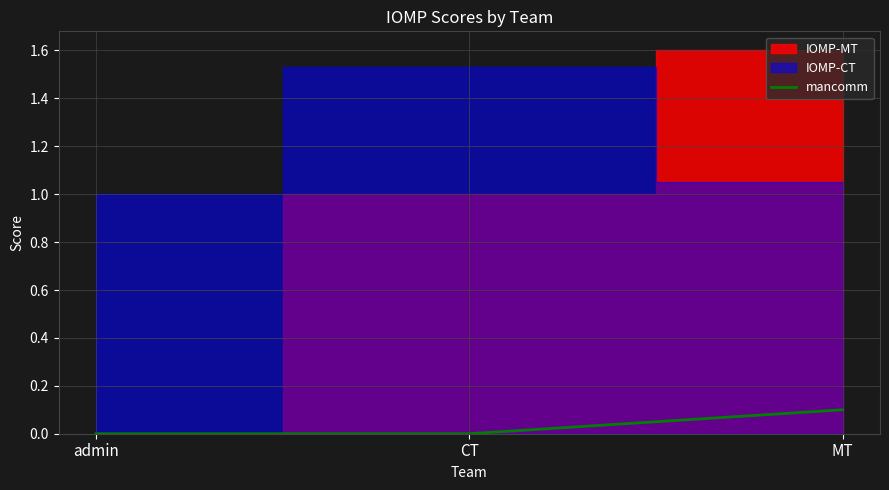

List the labels in order of value, smallest first.

admin, CT, MT